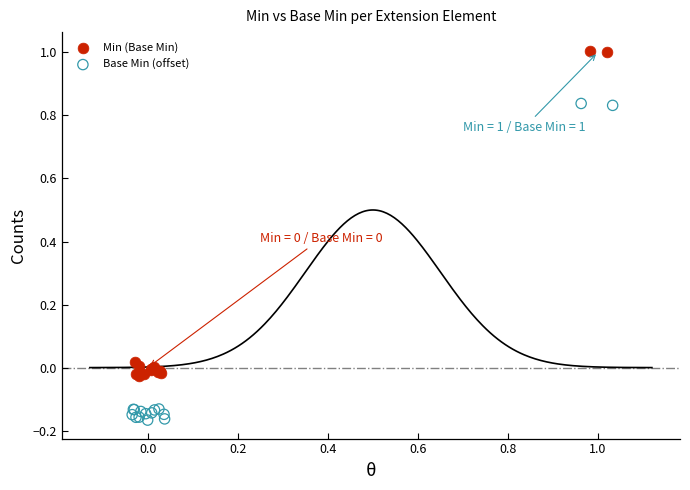

Which series contains the highest Y value?

Min (Base Min)